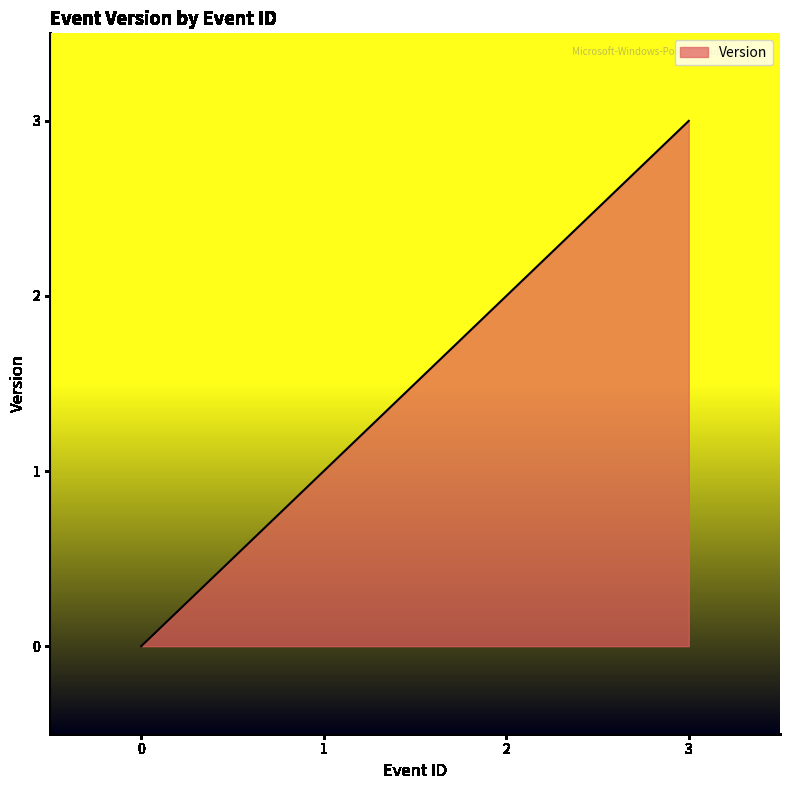

How many categories are shown in the chart?

4